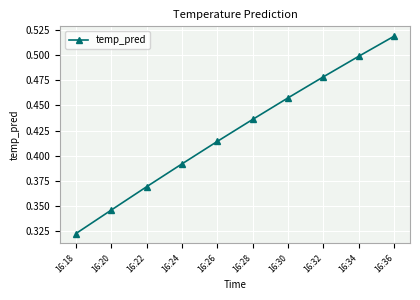

List the labels in order of value, smallest first.

16:18, 16:20, 16:22, 16:24, 16:26, 16:28, 16:30, 16:32, 16:34, 16:36